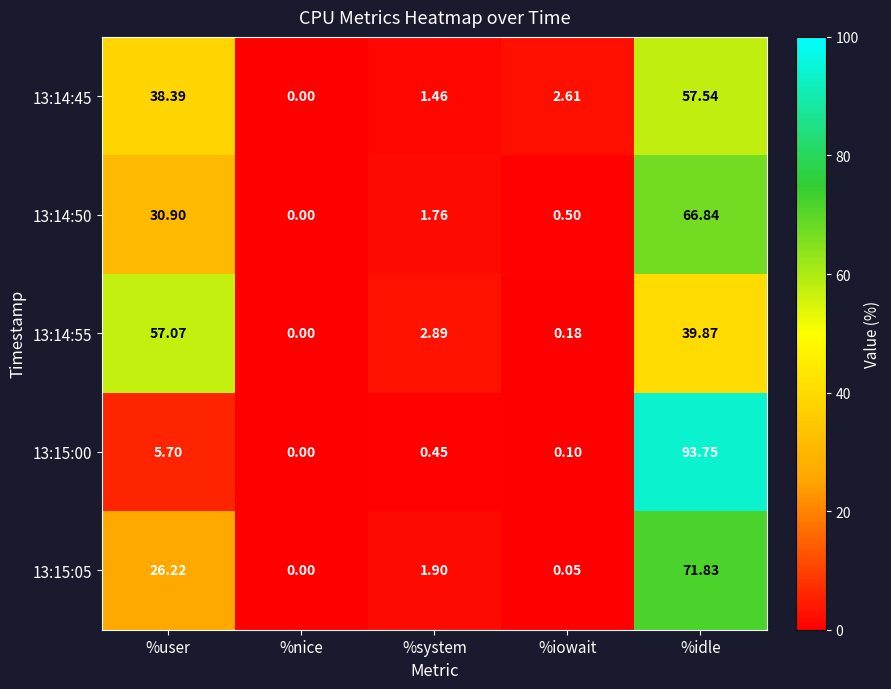

How many values in 13:14:45 are above zero?

4